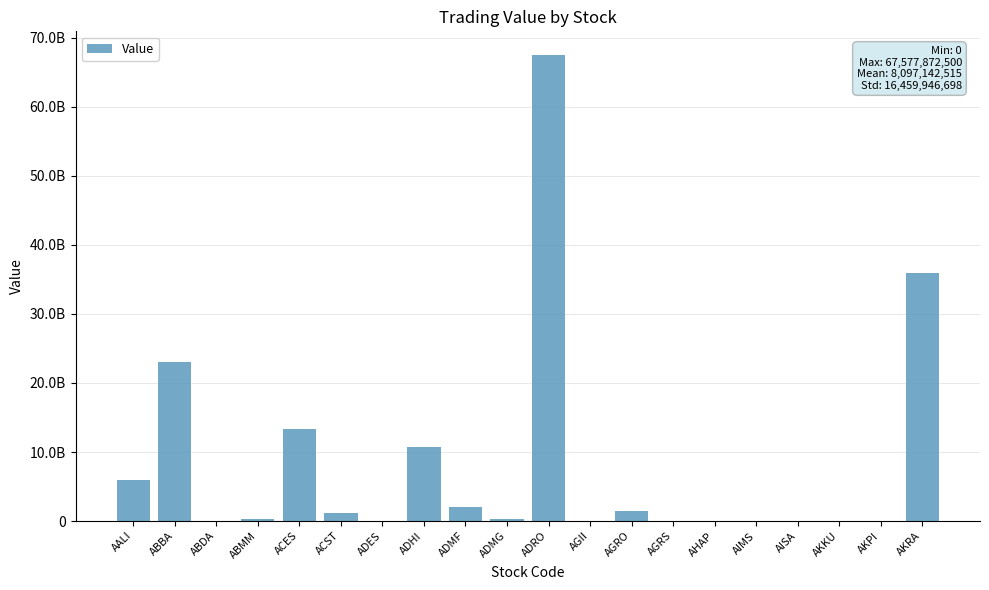

Does the chart contain any negative values?

No